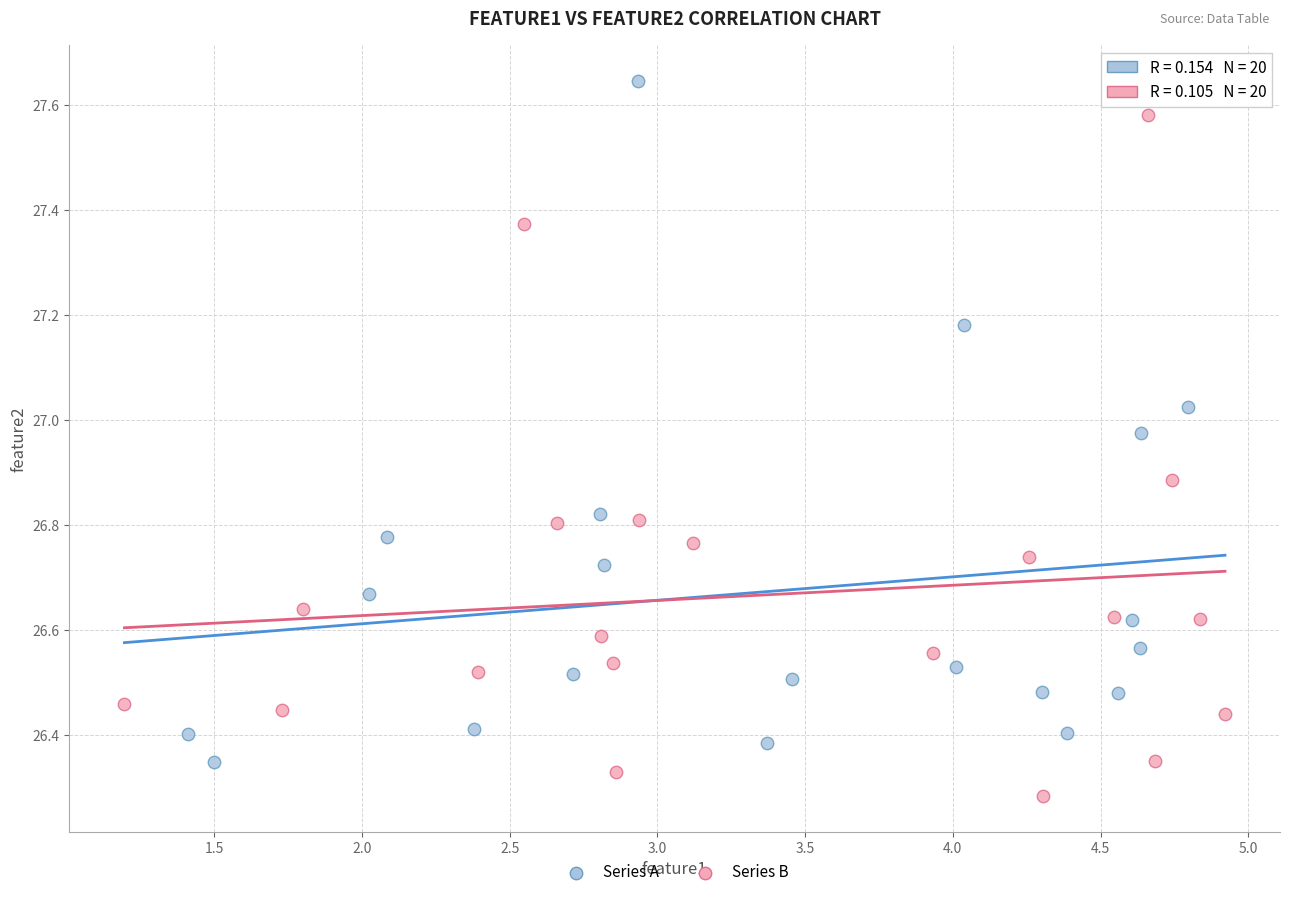

Which series contains the highest Y value?

Series A